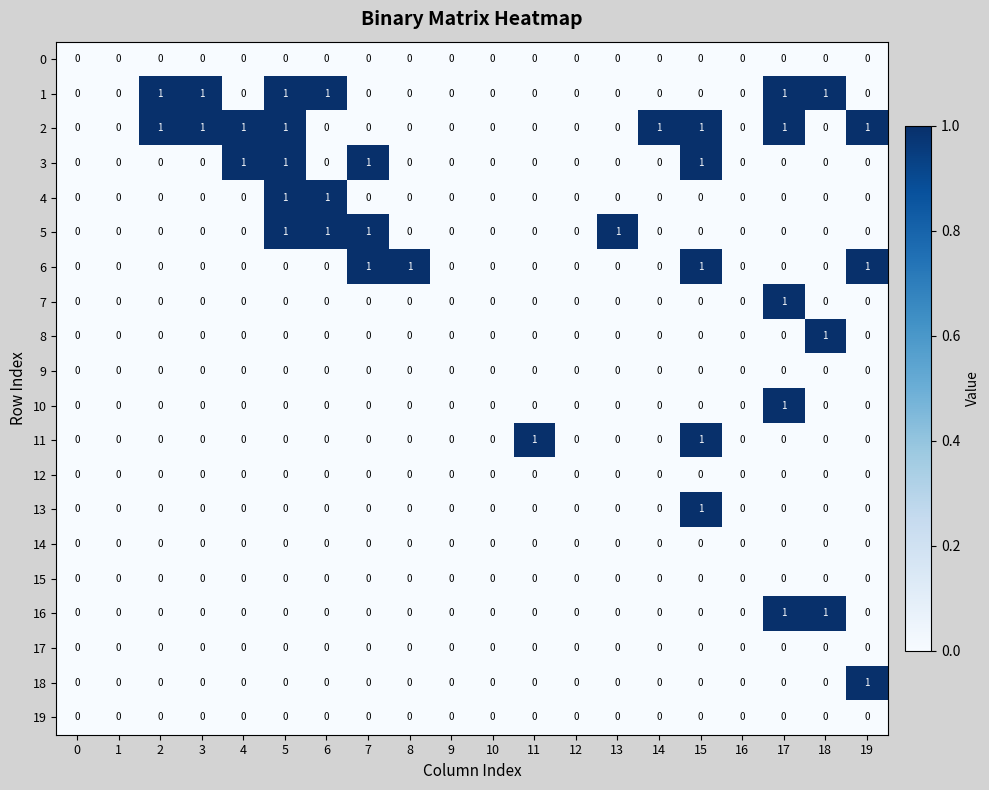

What is the total value across all series at 5?

5